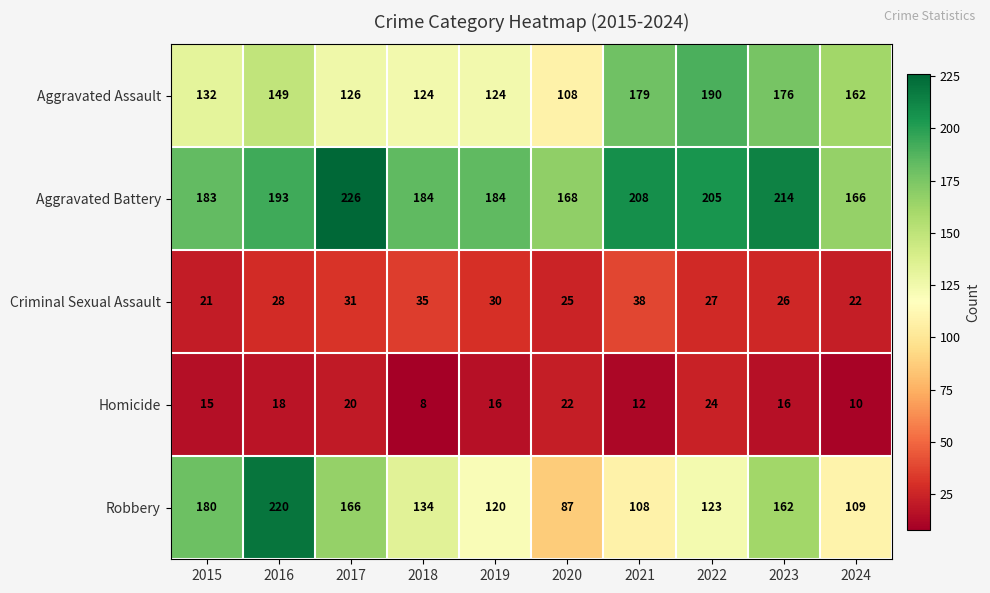

True or false: Criminal Sexual Assault has a value of 18 at 2022.

False